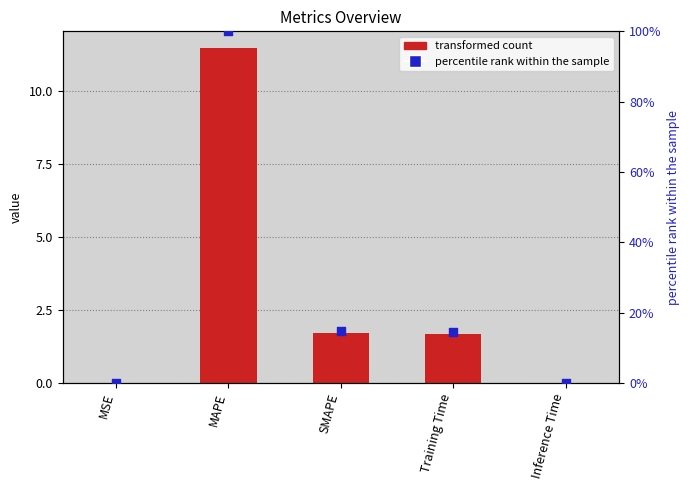

Which series reaches the maximum Y coordinate?

percentile rank